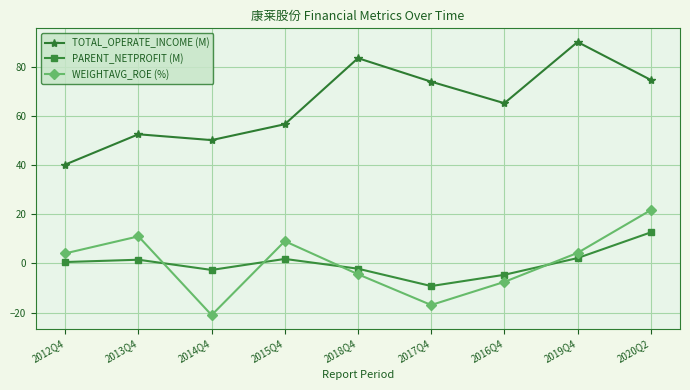

Is this an area chart (filled region under the line)?

No